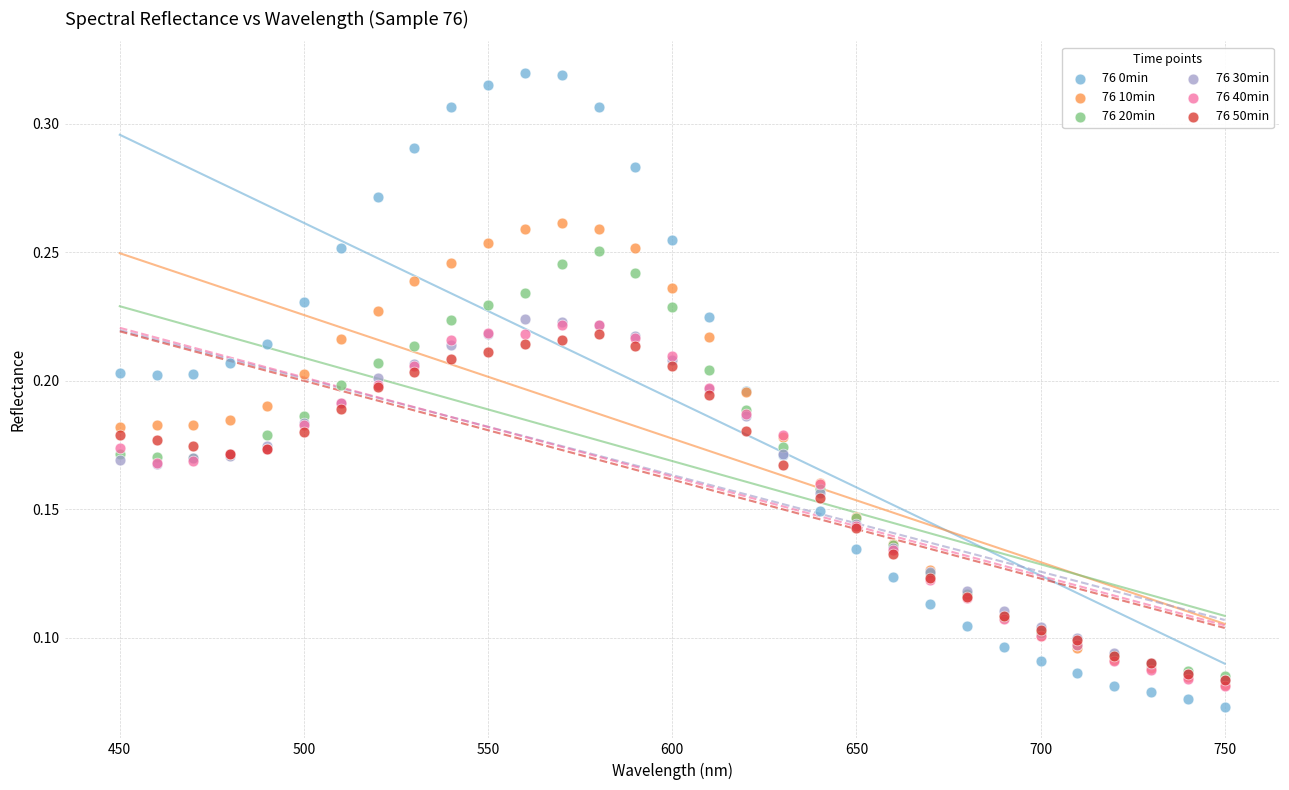

Which series has the widest spread of Y values?

76 0min